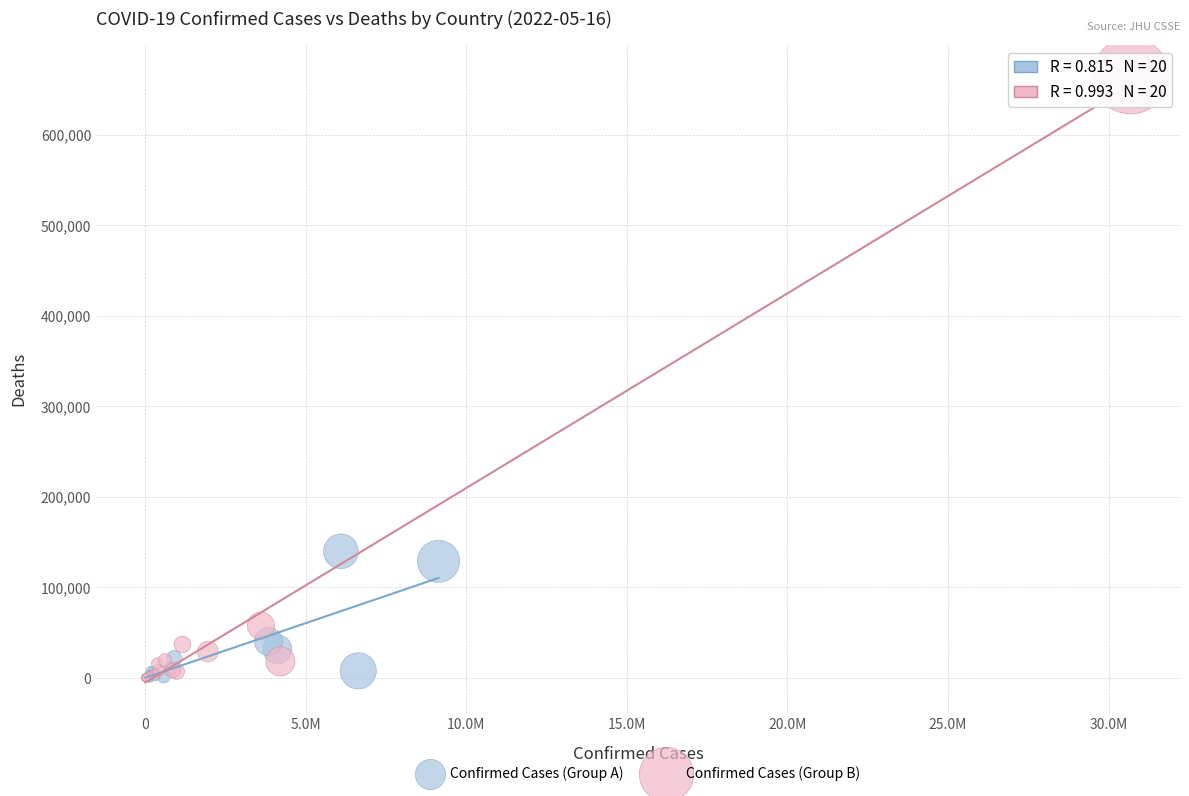

Which series has the largest Y range (max minus min)?

Confirmed Cases (Group B)